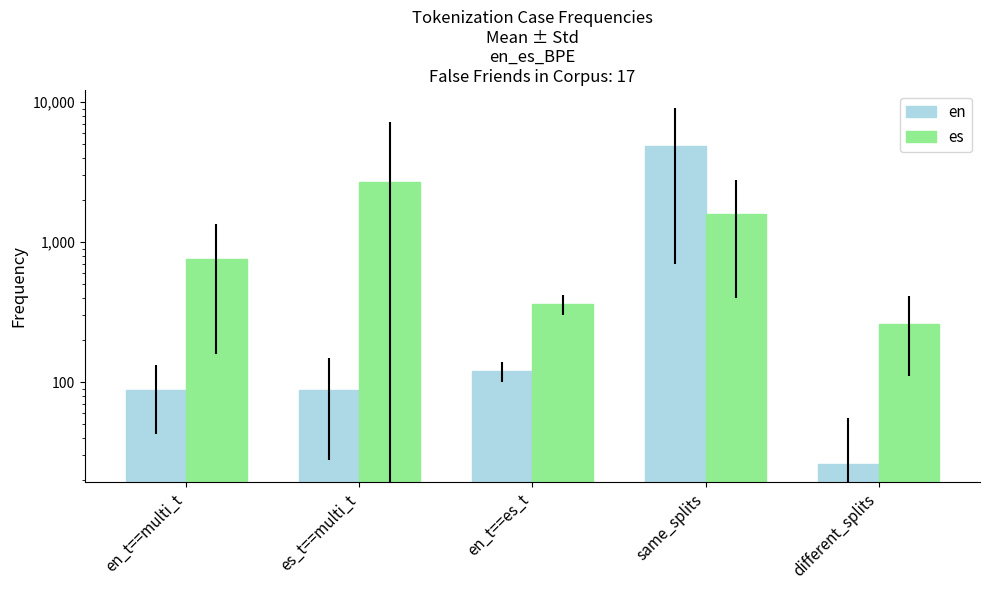

Reading left to right, what are all the values shown in this chart?

en: 88	88	120	4900	26
es: 760	2700	360	1600	260